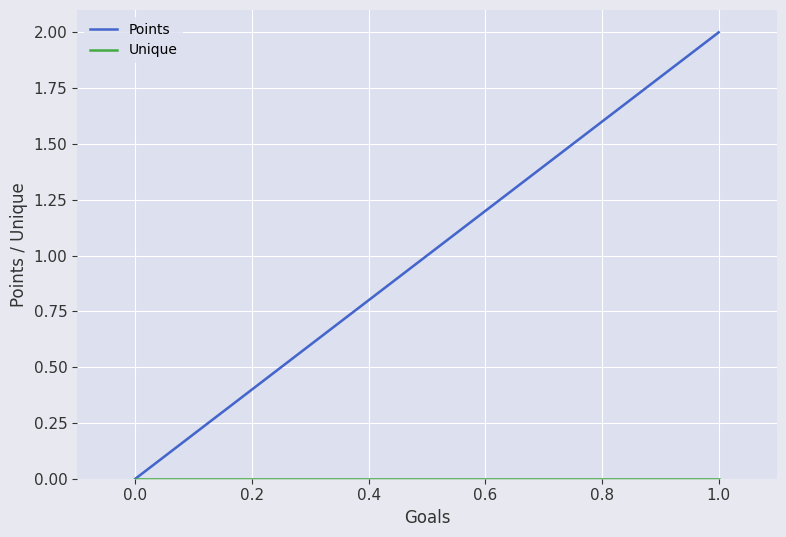

Reading left to right, list all the values displayed in this chart.

Points: 0	2
Unique: 0	0